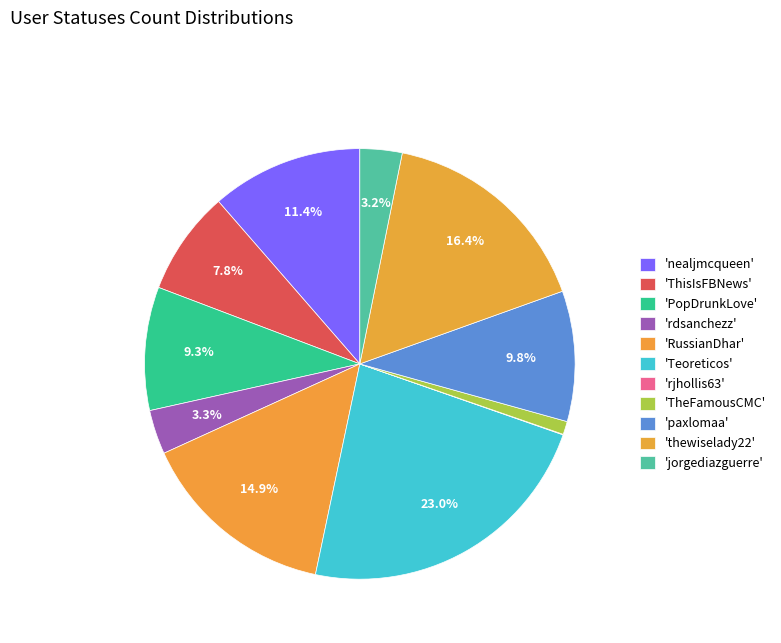

Which category has the smallest portion of the pie?

rjhollis63